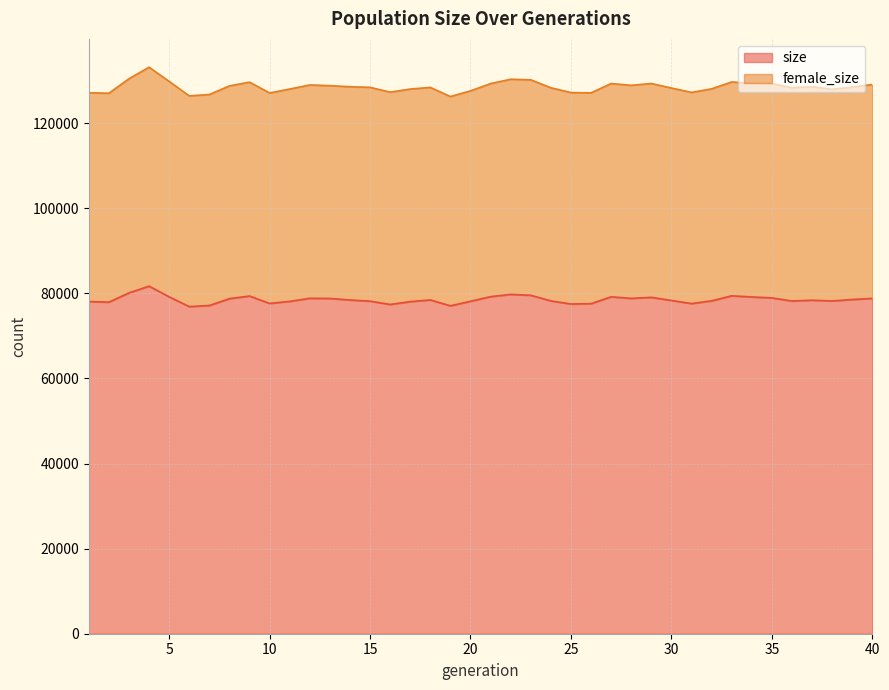

At which category does the data reach its first local valley?

2